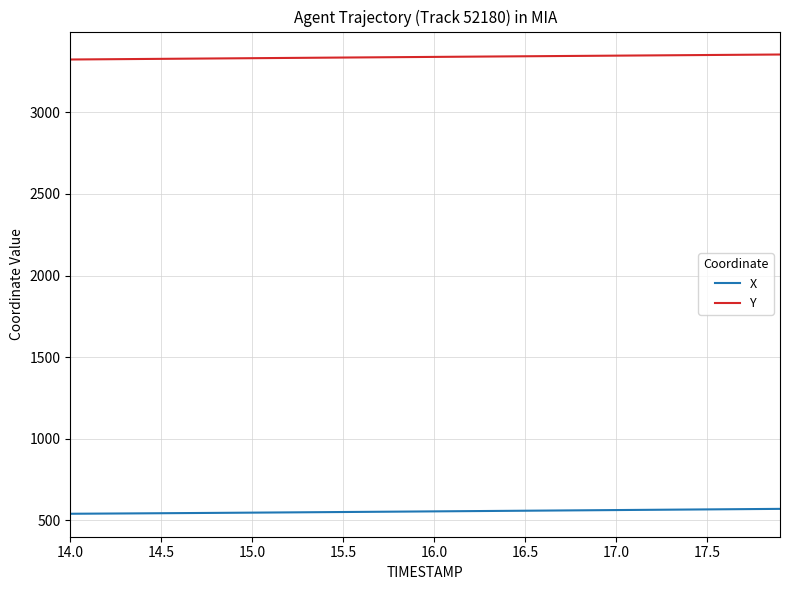

What is the maximum value for X?

570.6